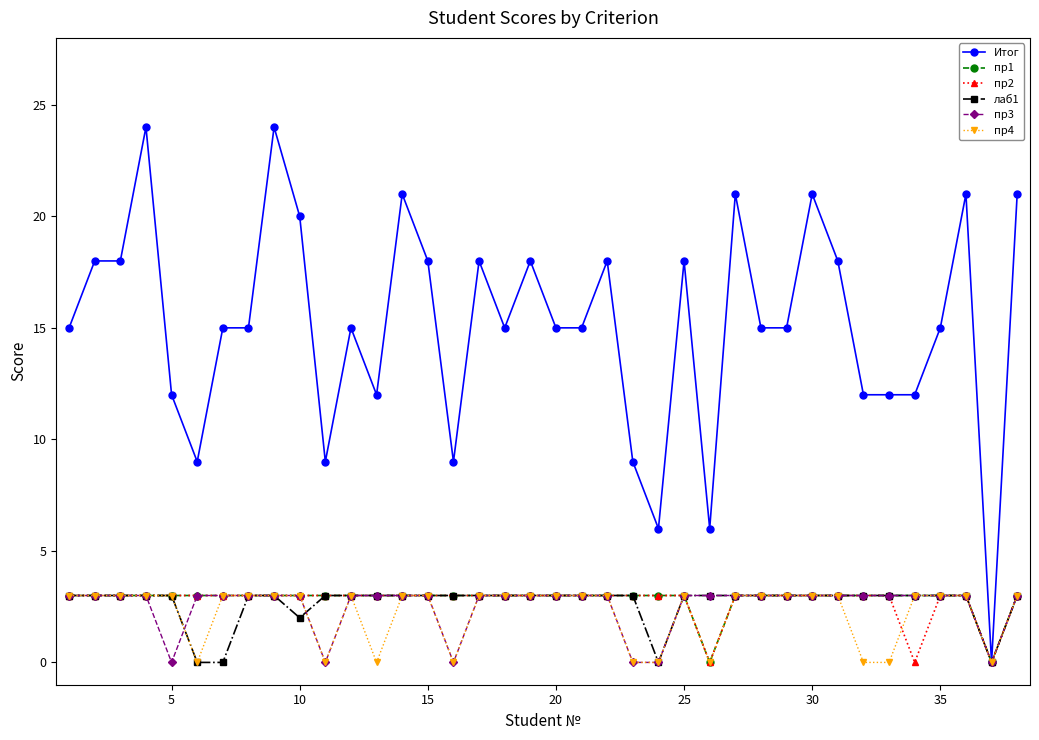

How many lines are shown in the chart?

6